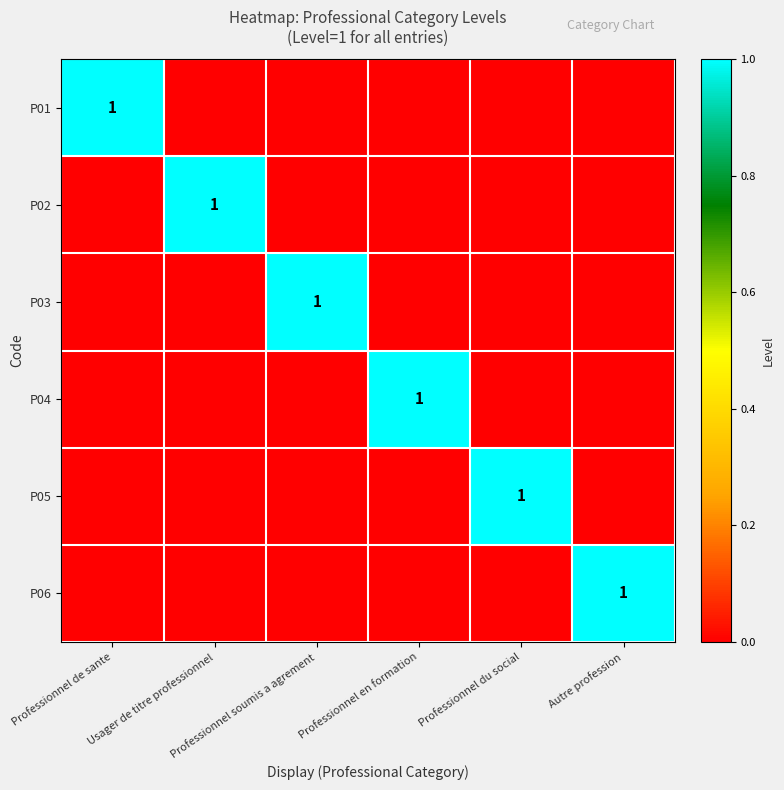

At which label is P05 closest to 0?

Professionnel de sante